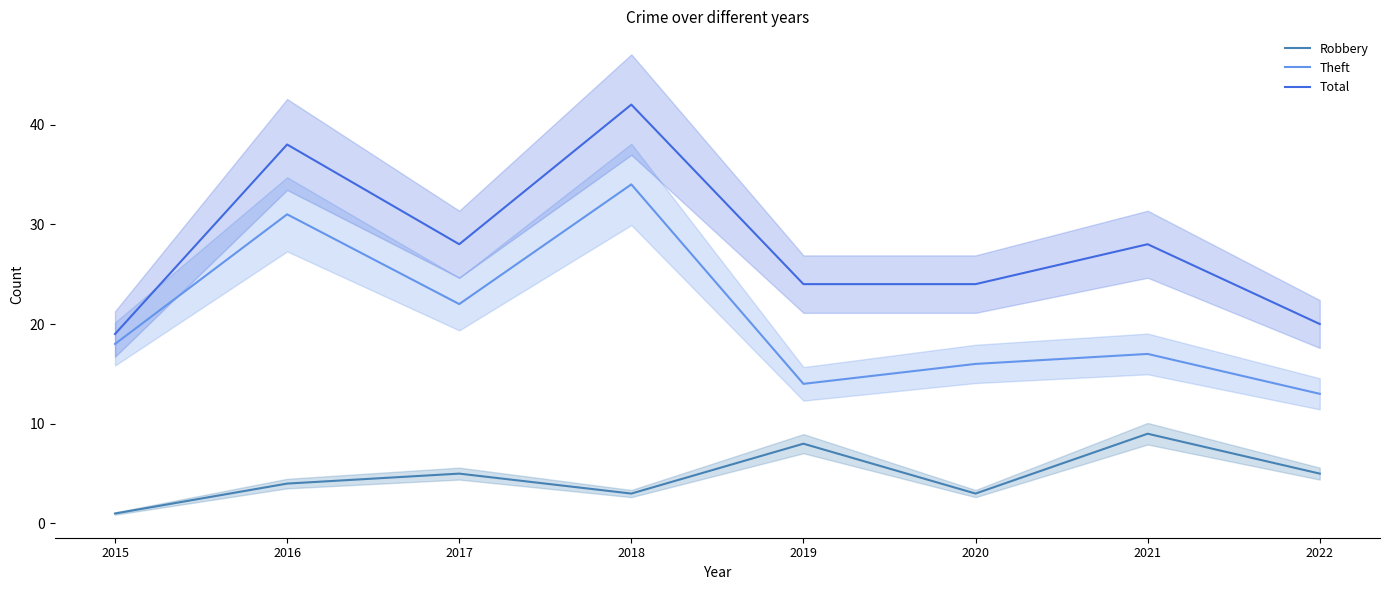

Rank the categories by Theft value from lowest to highest.

2022, 2019, 2020, 2021, 2015, 2017, 2016, 2018